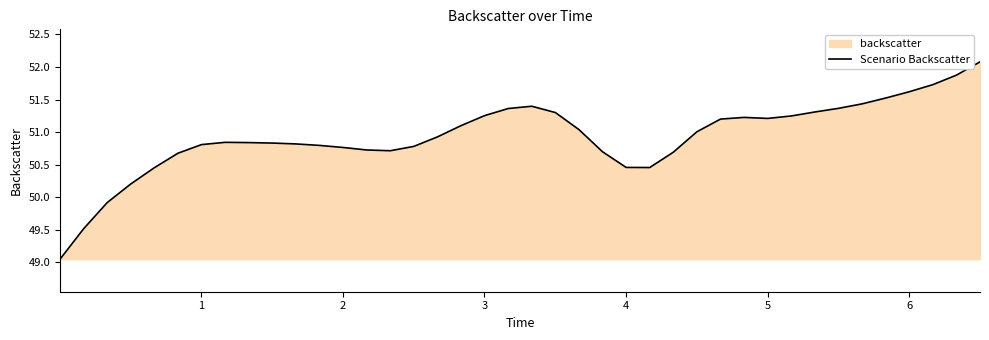

What is the value of the 17th point from the left?

50.9